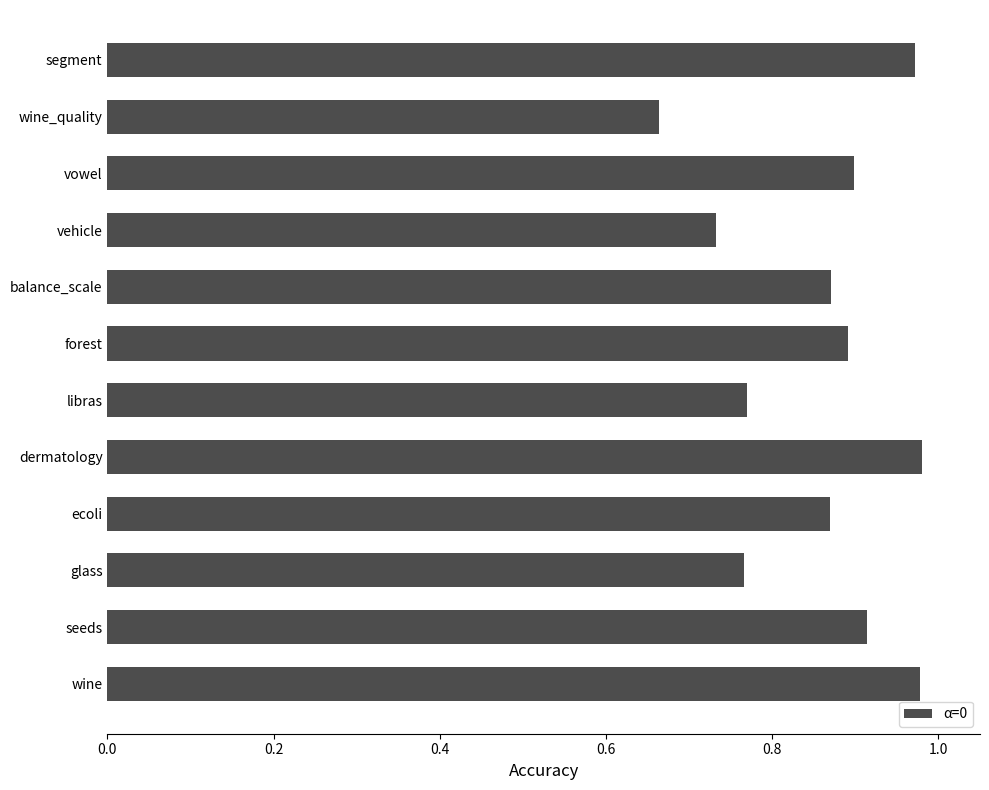

Is it true that the value at vowel is 0.9?

True